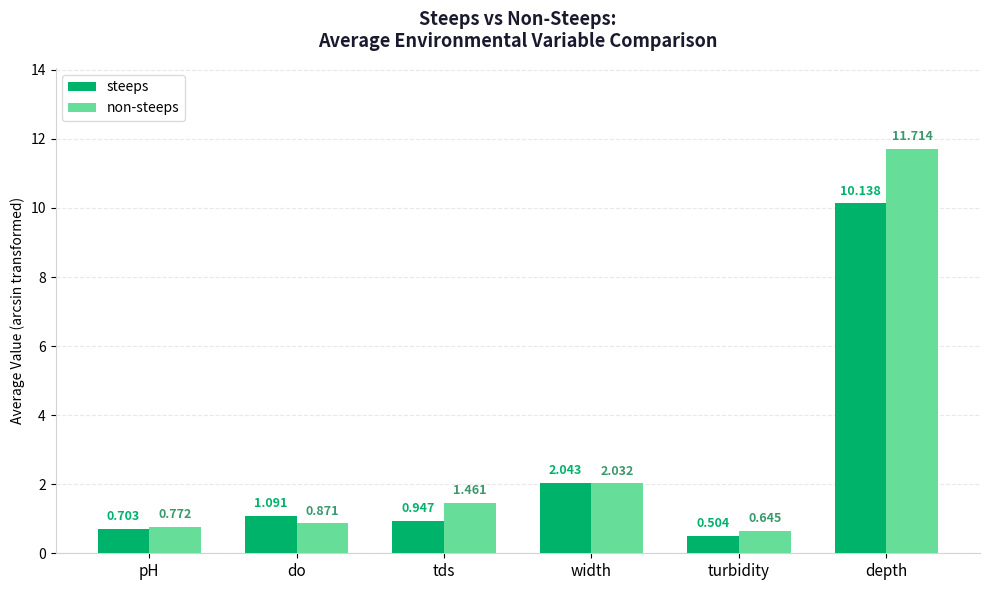

Which series has the largest total across all categories?

non-steeps